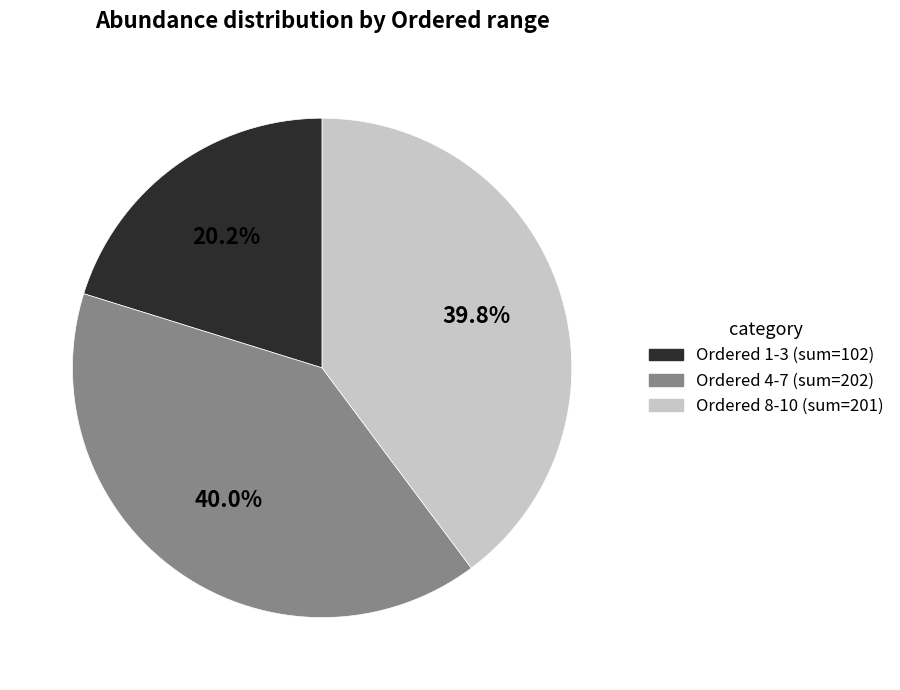

Is there any slice that represents more than half of the pie?

No